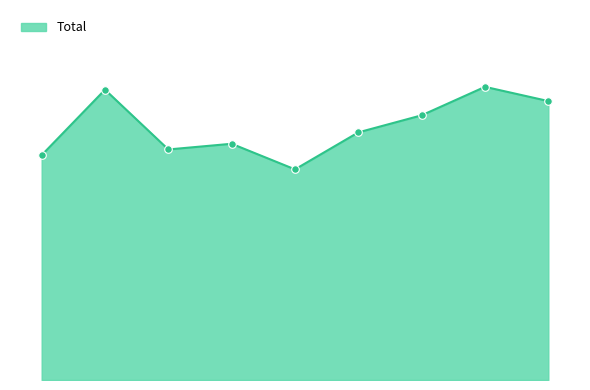

Does the chart have visible grid lines?

No